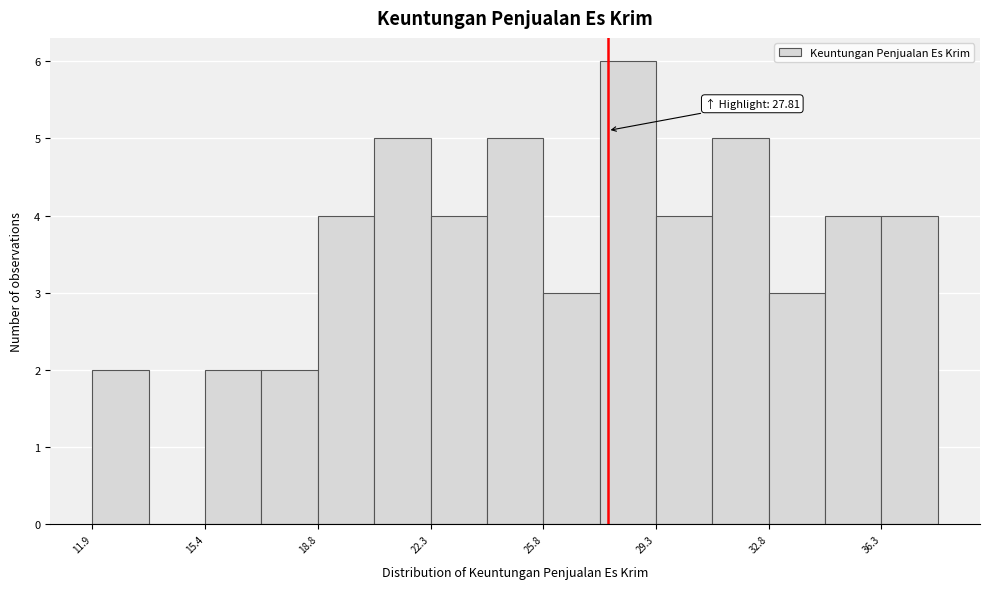

Read against the x-axis, roughly where is the centre of the tallest bar?

28.5